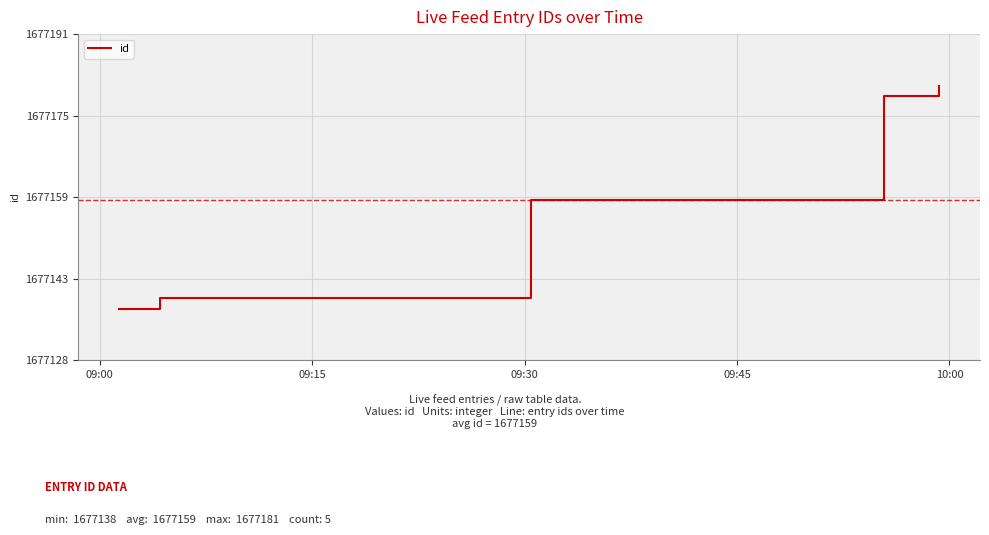

Is this an area chart (filled region under the line)?

No